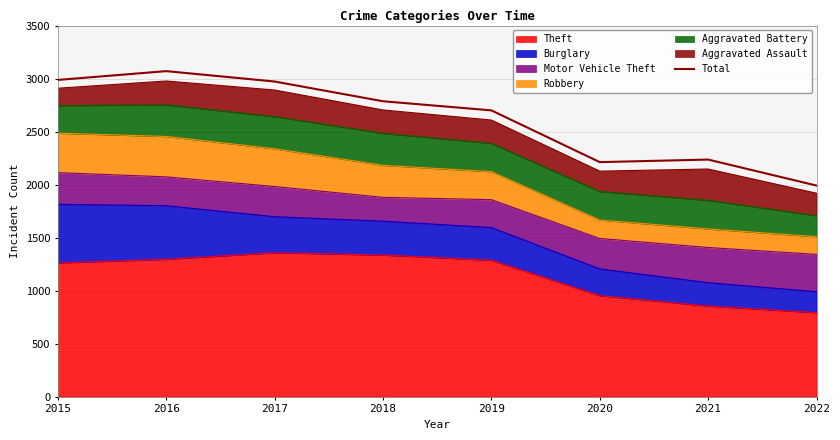

Between 2019 and 2017, which is larger?

2017